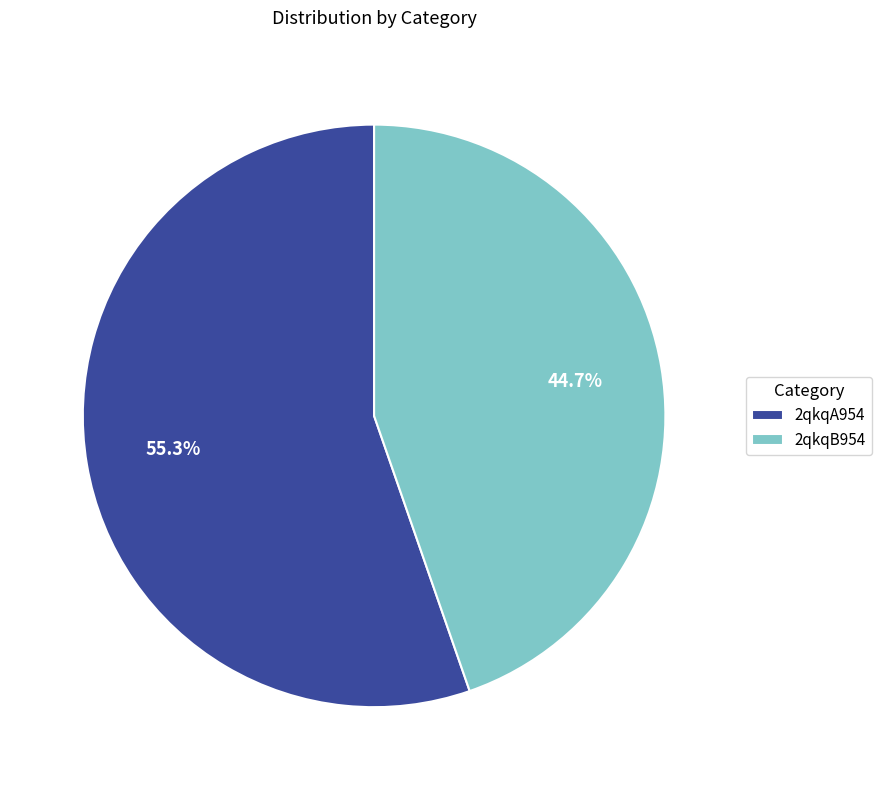

How many slices are in this pie chart?

2